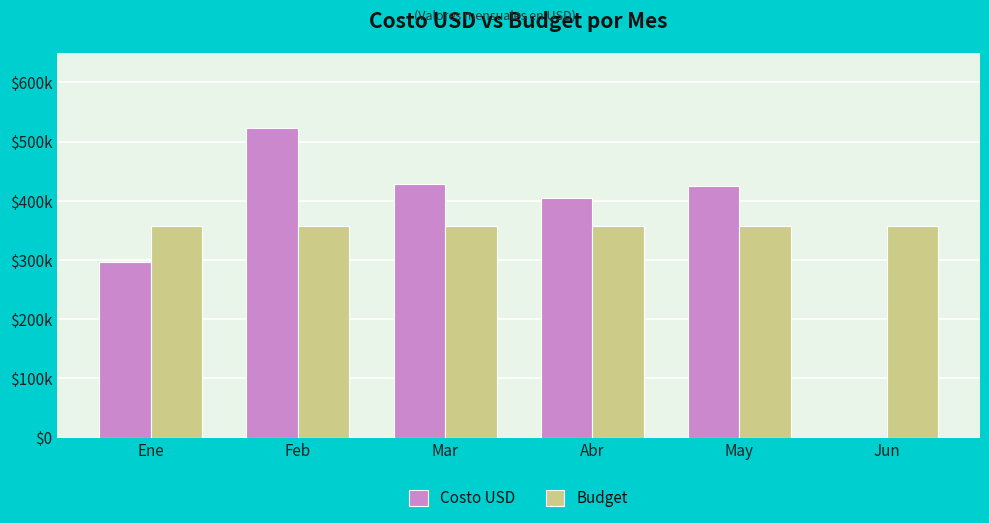

Between Ene and May, which is larger?

May